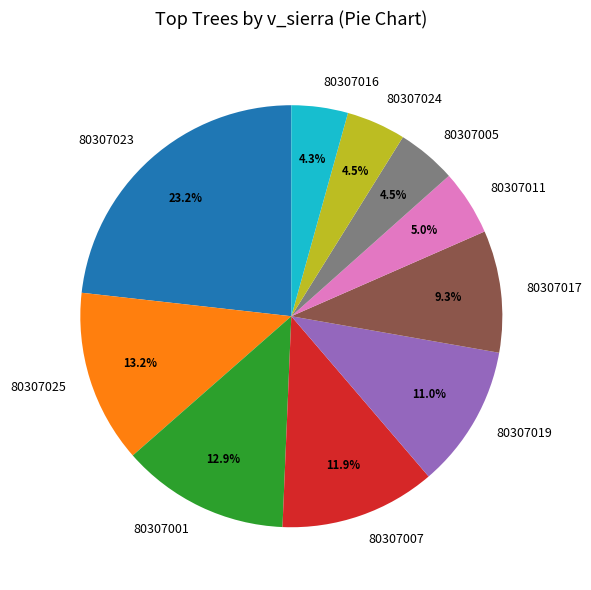

Is there a majority slice in this chart?

No